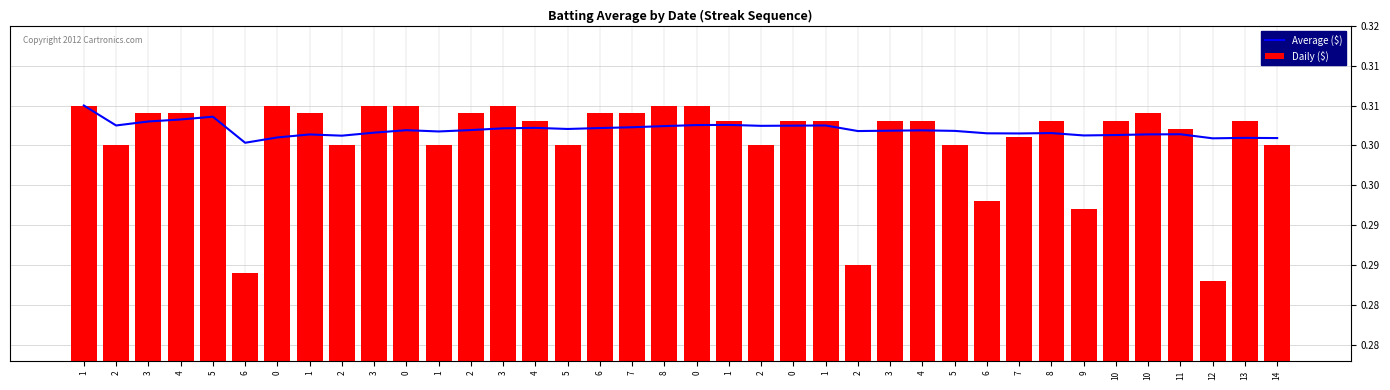

Which series has the widest spread of values?

Daily ($)